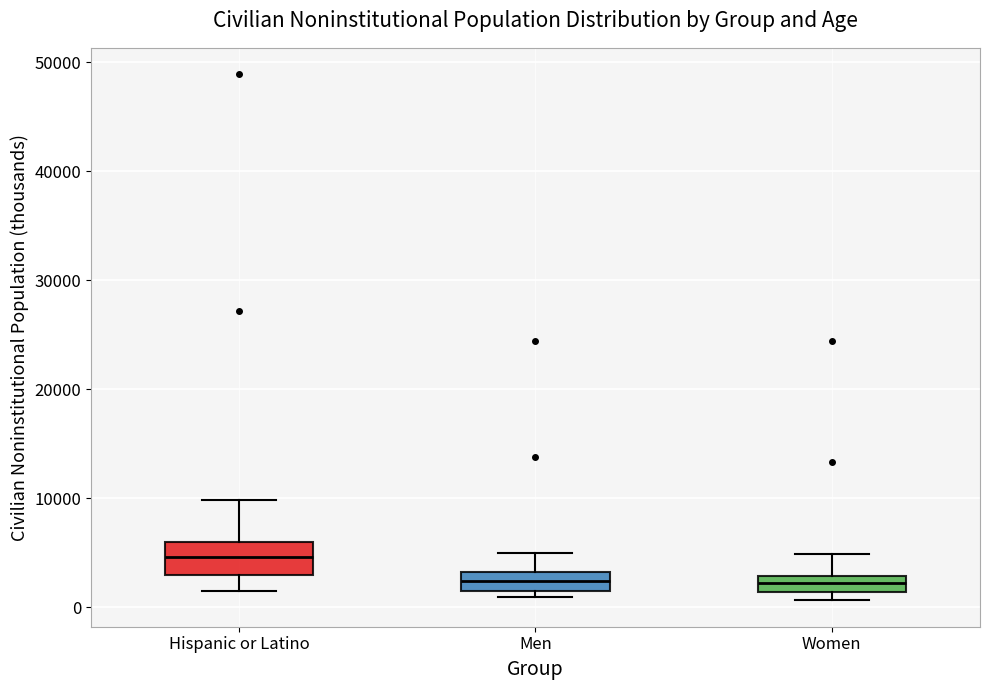

Where does the lower whisker of the box for Hispanic or Latino end on the y-axis? The values are not printed on the chart, so give them approximately, as read against the axis.

2000